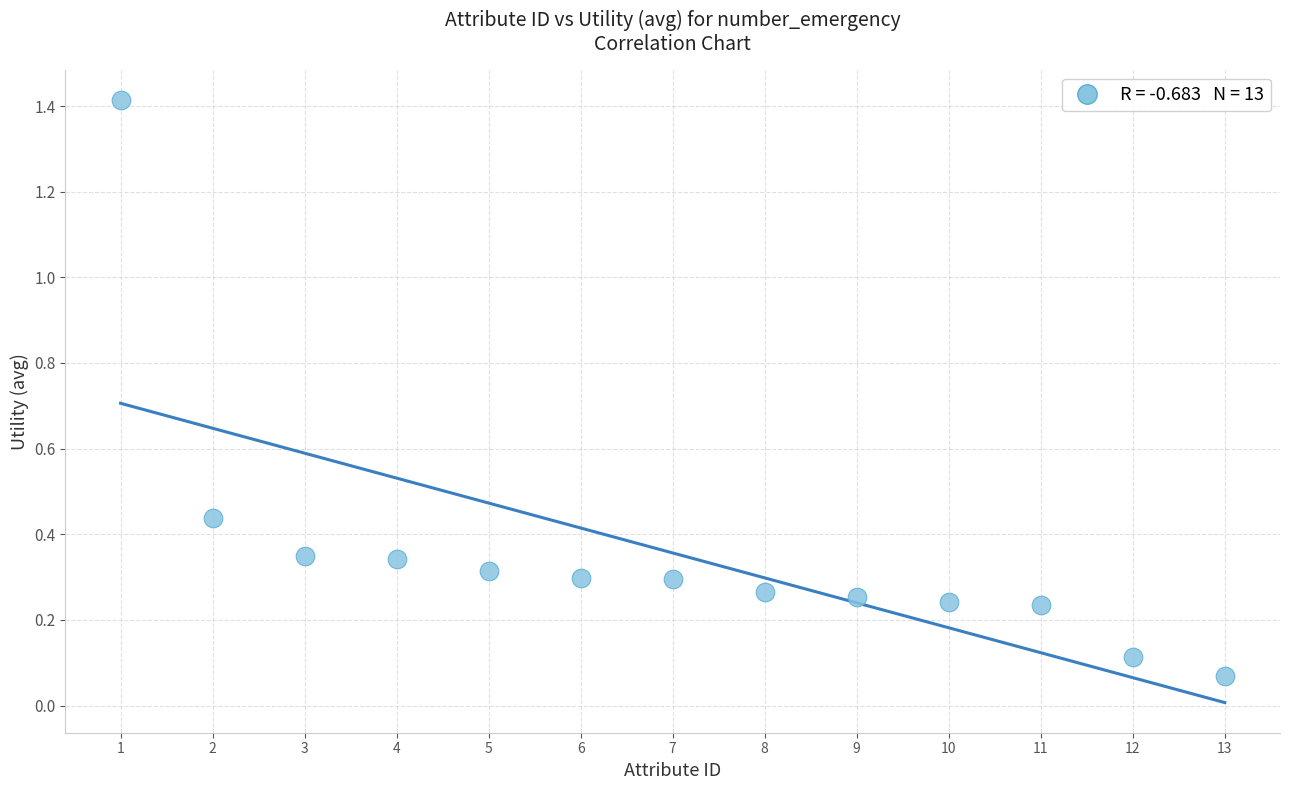

What is the range of Y values (max minus min)?

1.3